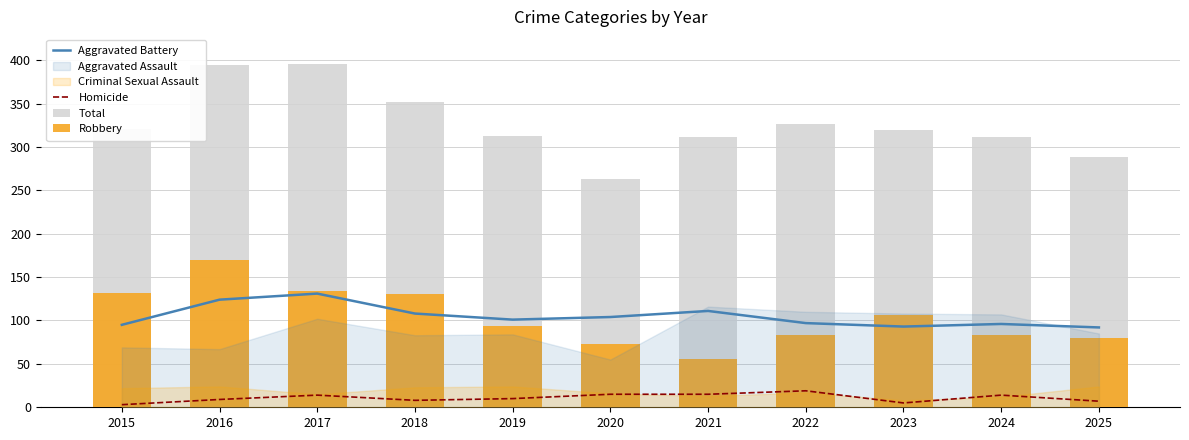

What is the average value of the Total series?

327